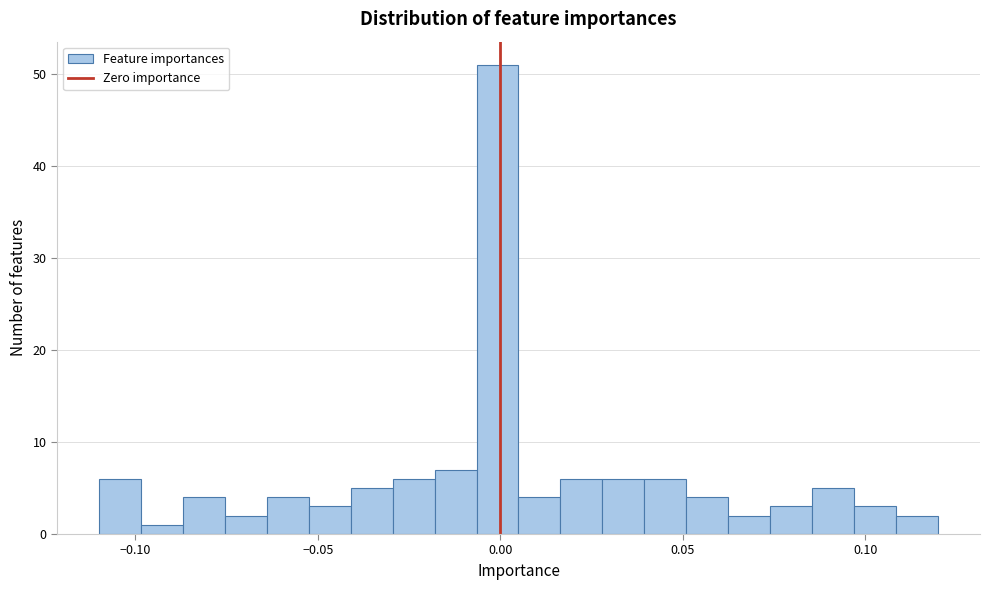

Around what value on the x-axis is the tallest bar? Give the approximate position of its centre, as read against the axis.

0.000